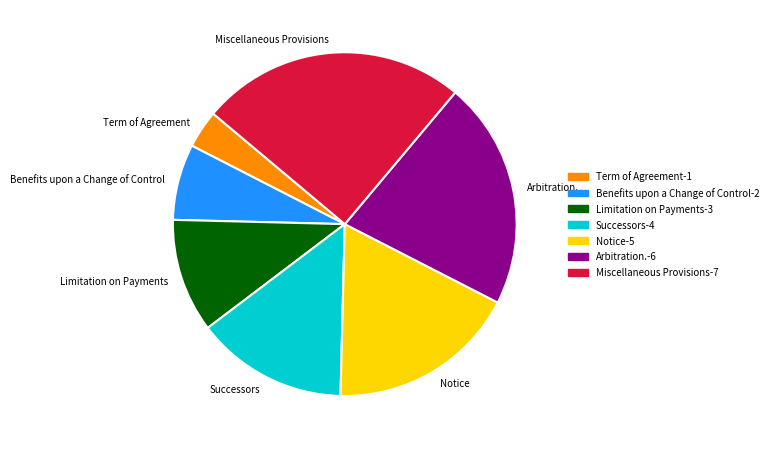

Which category has the smallest portion of the pie?

Term of Agreement